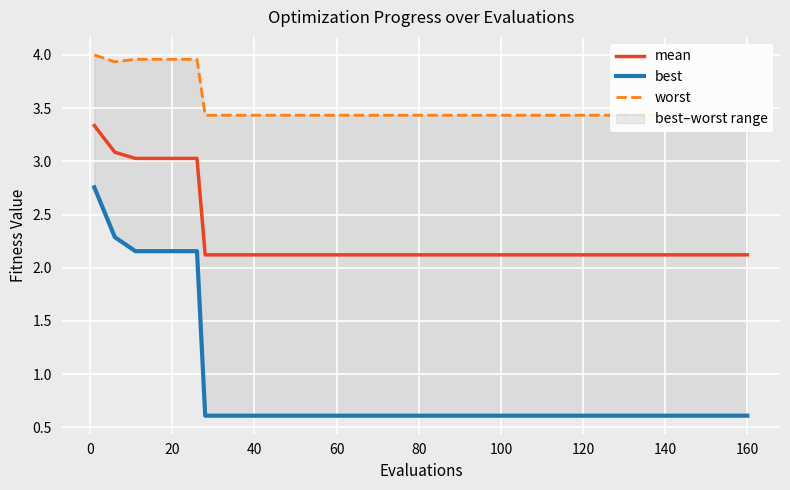

What is the maximum value for mean?

3.3